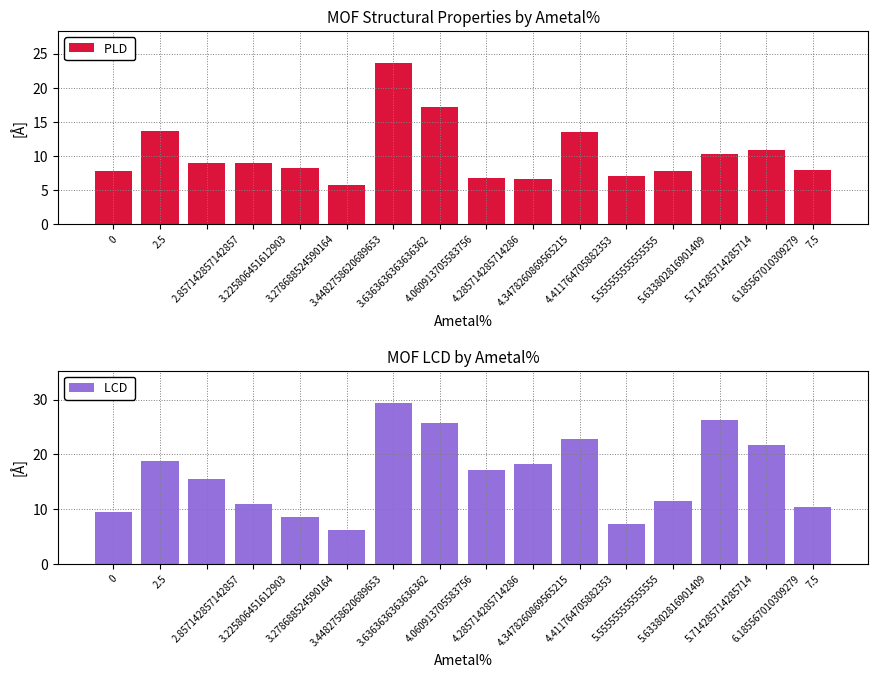

Rank the categories by LCD  value from lowest to highest.

3.4482758620689653, 5.555555555555555, 3.278688524590164, 0, 7.5, 3.225806451612903, 5.633802816901409, 2.857142857142857, 4.285714285714286, 4.3478260869565215, 2.5, 6.185567010309279, 4.411764705882353, 4.060913705583756, 5.714285714285714, 3.6363636363636362